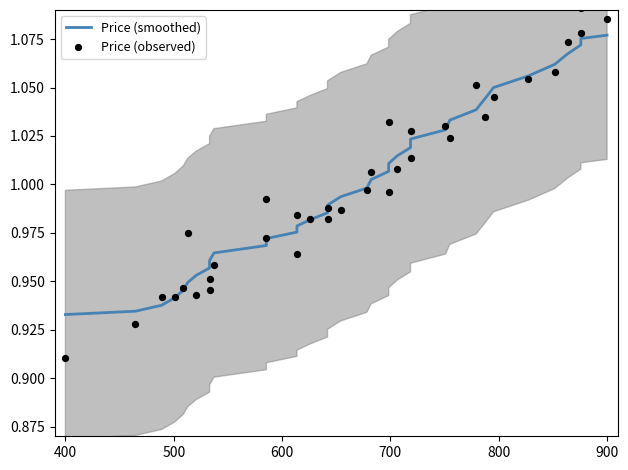

What are all the series names shown in the legend?

Price (smoothed), Price (observed)